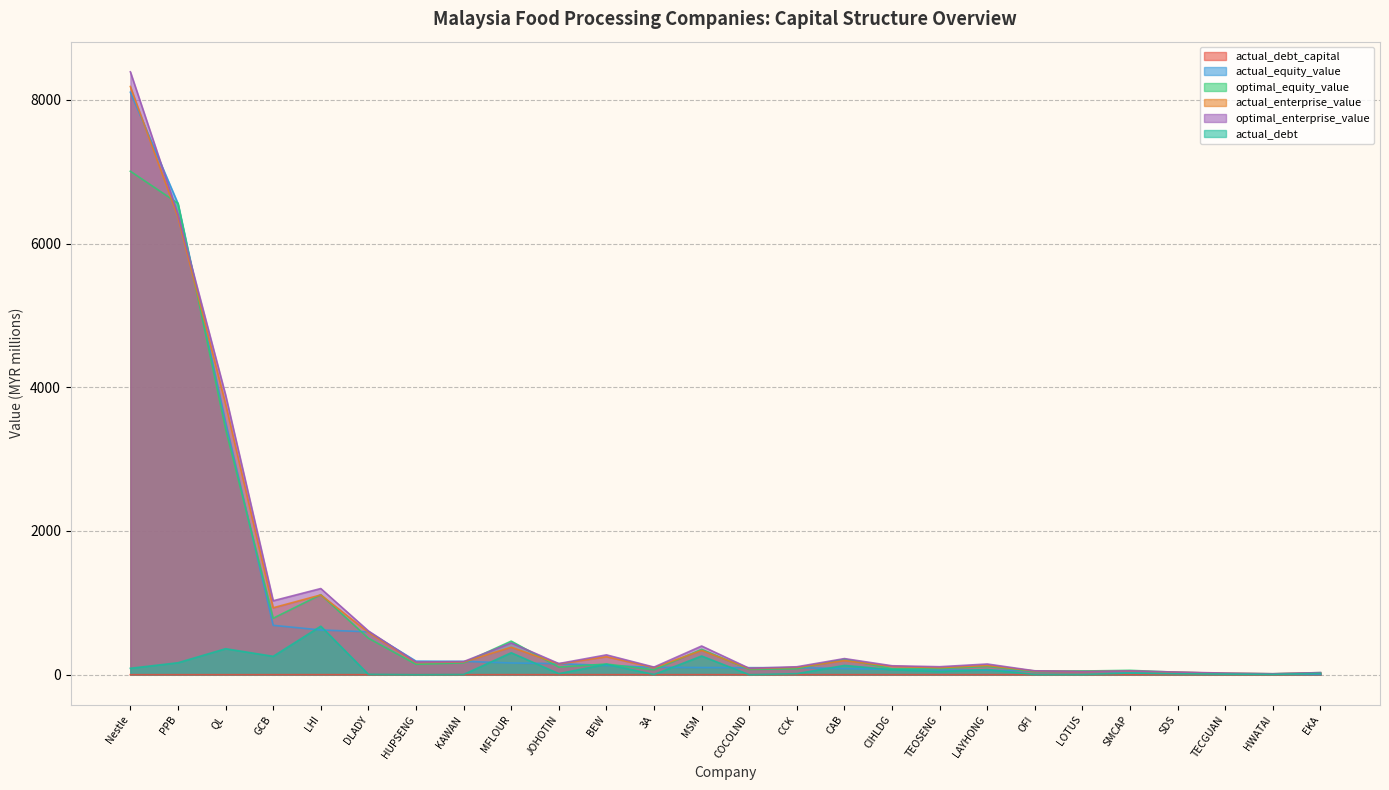

What are all the series names shown in the legend?

actual_debt_capital, actual_equity_value, optimal_equity_value, actual_enterprise_value, optimal_enterprise_value, actual_debt